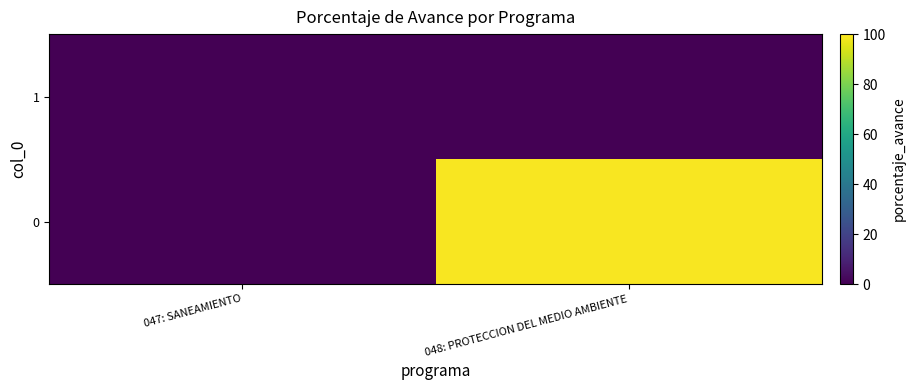

Reading right to left, extract all data points from this chart.

0: 048: PROTECCION DEL MEDIO AMBIENTE=99.2	047: SANEAMIENTO=0.0
1: 048: PROTECCION DEL MEDIO AMBIENTE=0.0	047: SANEAMIENTO=0.0